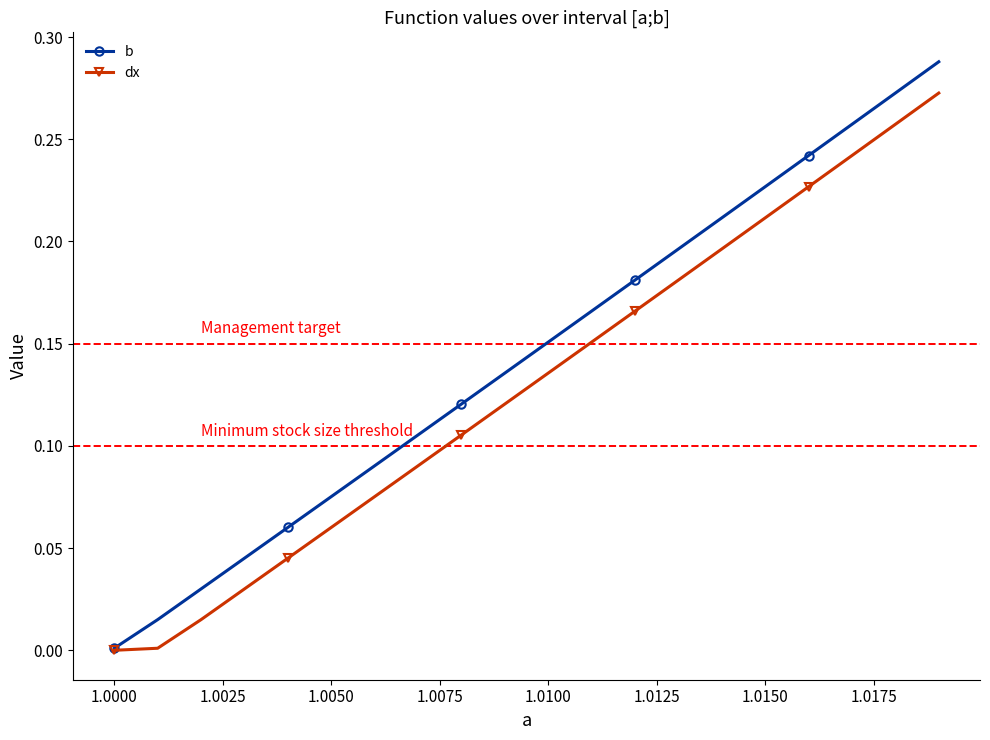

List the series in order of their peak value, highest first.

b, dx